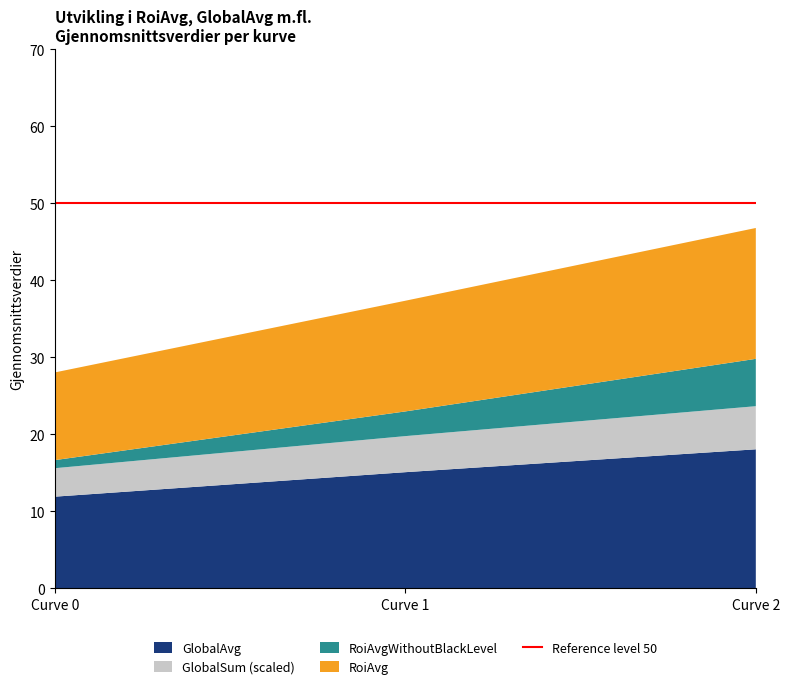

At which category is the sum across all series the highest?

Curve 2